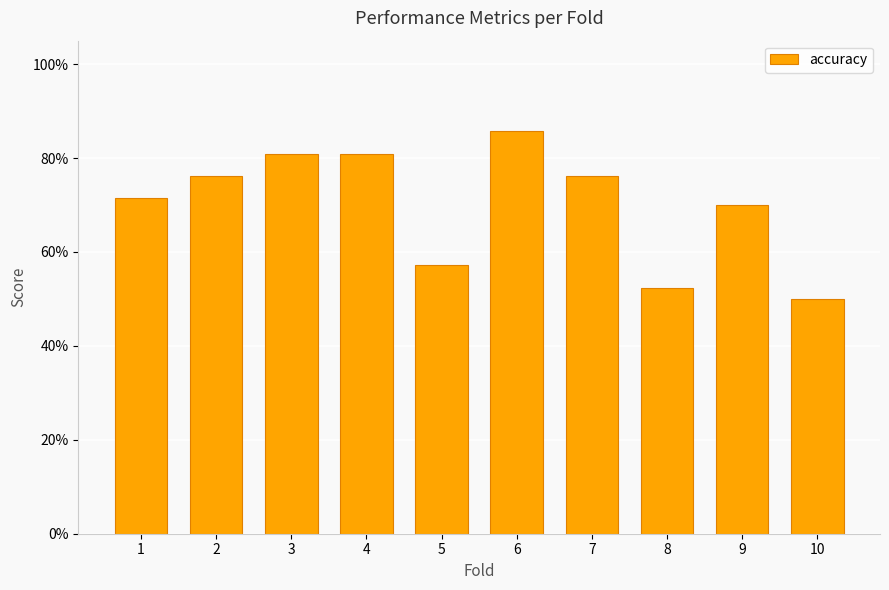

What is the difference between the second highest and second lowest values?

0.3